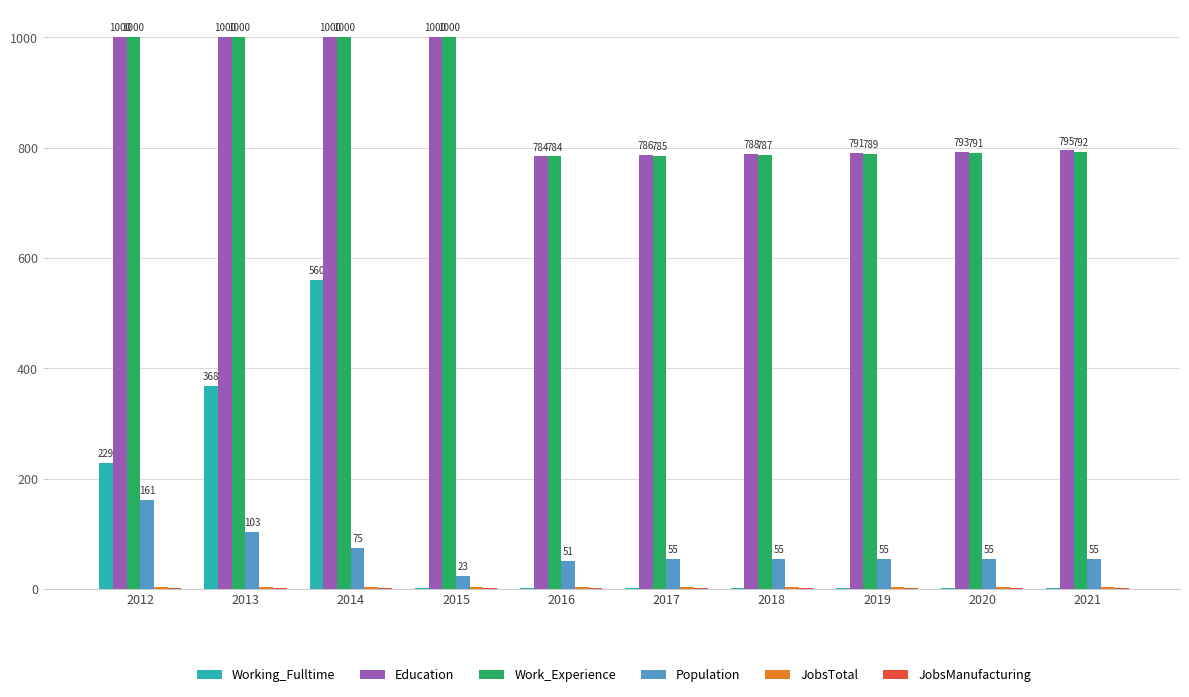

Does the chart contain stacked bars?

No